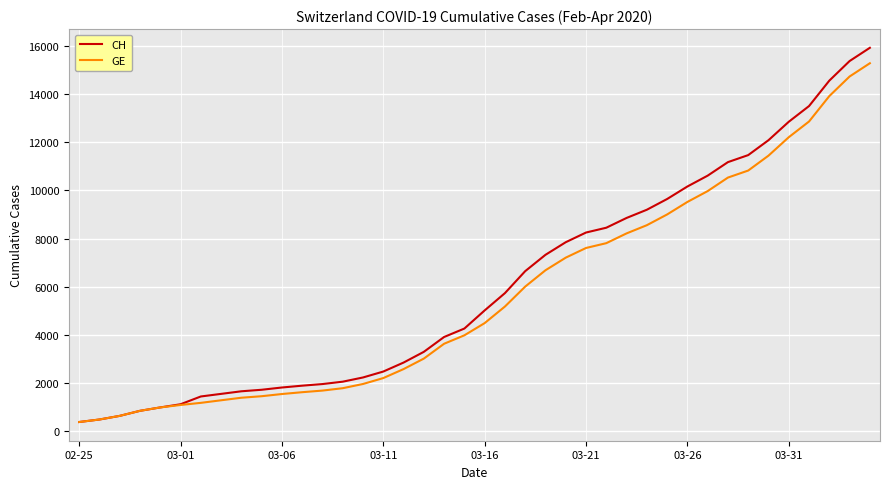

Which series has the widest spread of values?

CH